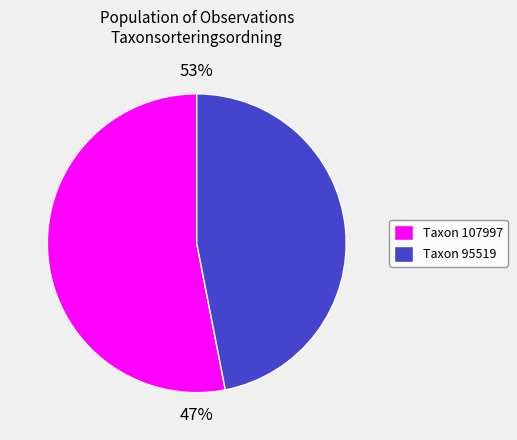

Is it true that 60075945 is 53% of the pie?

True